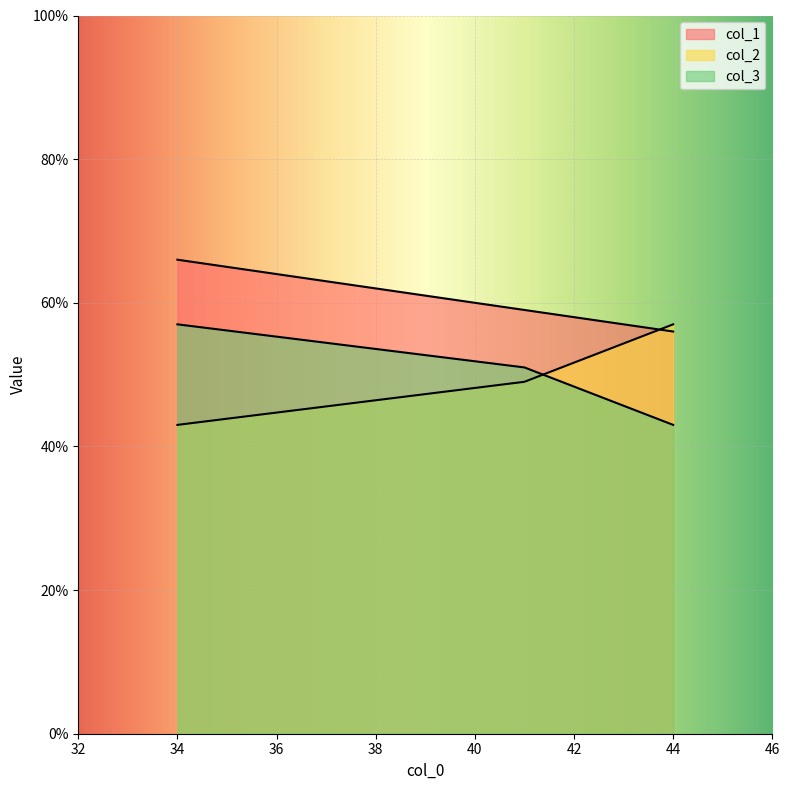

Reading left to right, transcribe all the data shown in this chart.

col_1: 44=56	41=59	34=66
col_2: 44=57	41=49	34=43
col_3: 44=43	41=51	34=57